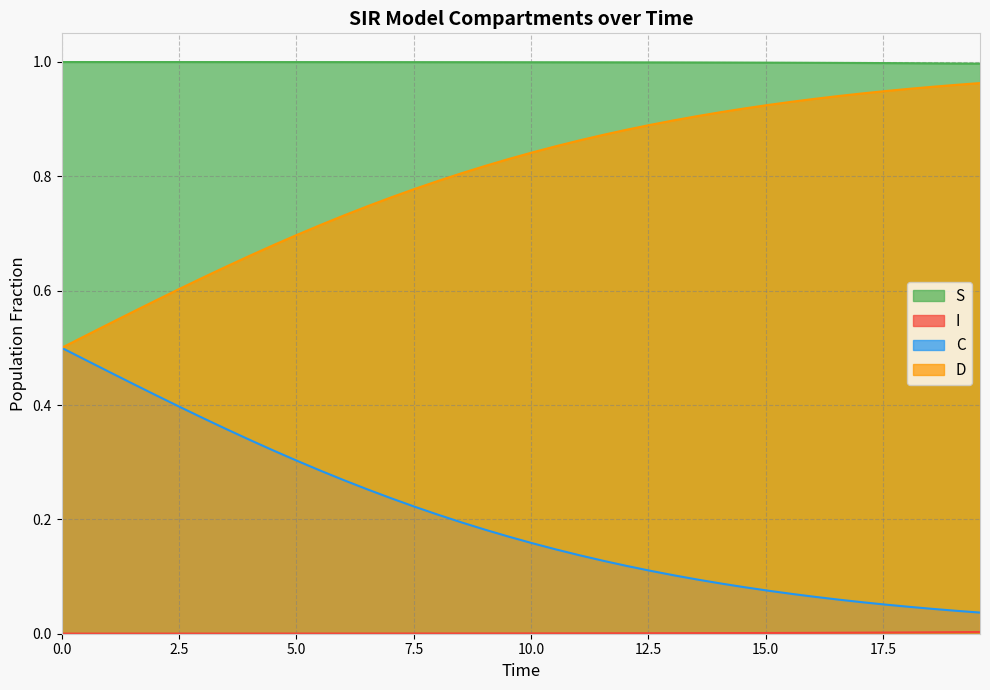

What is the average value of the C series?

0.2